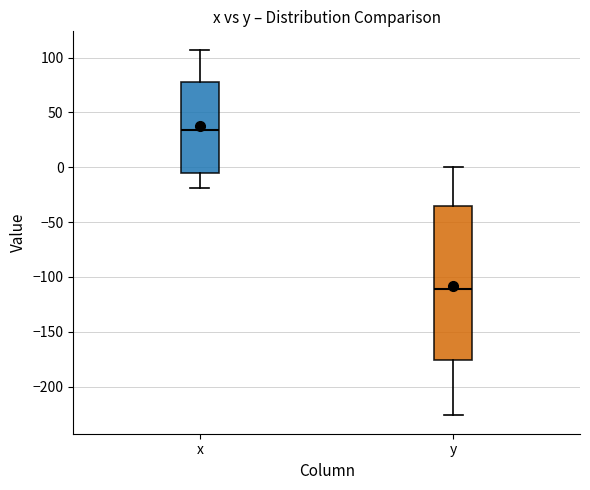

Which box is the tallest, from its lower edge to its upper edge?

y